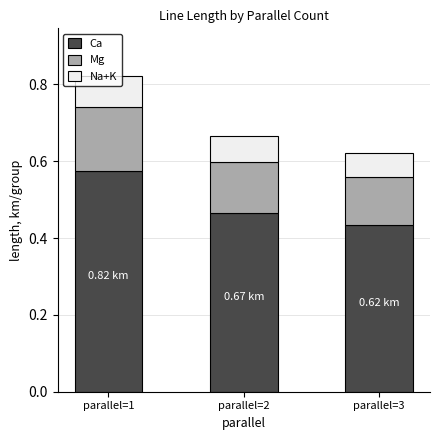

What is the total value across all series at parallel=1?

0.8